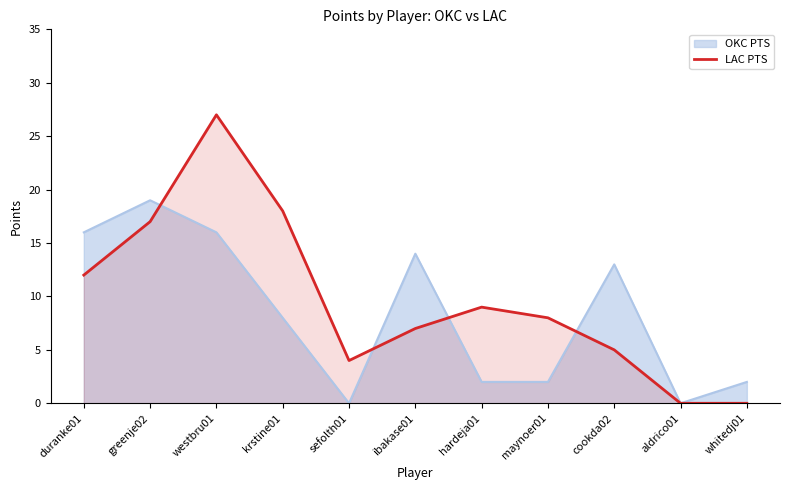

Is it true that the value at westbru01 is 27?

True